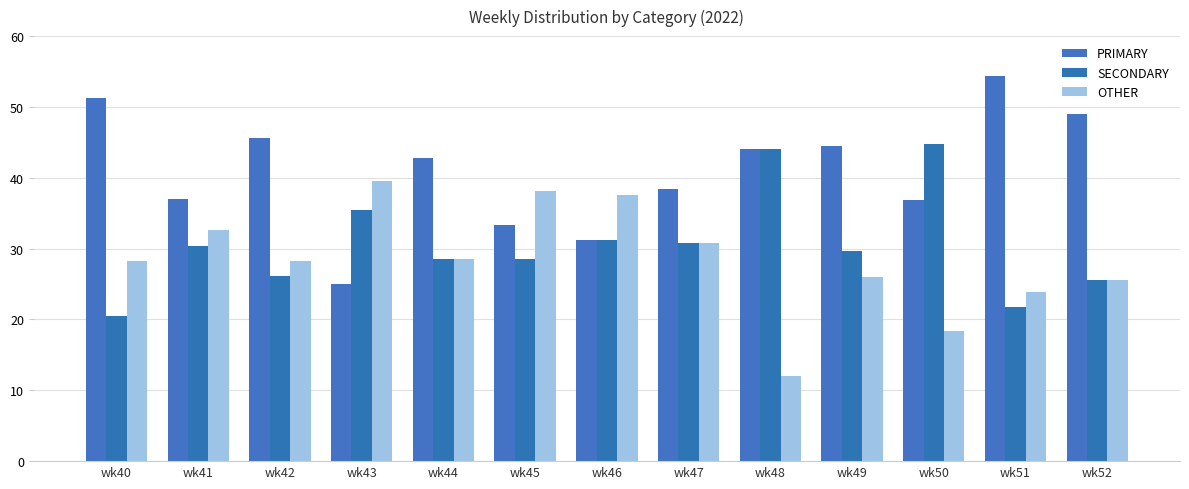

Reading left to right, extract all data points from this chart.

PRIMARY: wk40=51.3	wk41=37.0	wk42=45.7	wk43=25.0	wk44=42.9	wk45=33.3	wk46=31.2	wk47=38.5	wk48=44.0	wk49=44.4	wk50=36.8	wk51=54.3	wk52=48.9
SECONDARY: wk40=20.5	wk41=30.4	wk42=26.1	wk43=35.4	wk44=28.6	wk45=28.6	wk46=31.2	wk47=30.8	wk48=44.0	wk49=29.6	wk50=44.7	wk51=21.7	wk52=25.5
OTHER: wk40=28.2	wk41=32.6	wk42=28.3	wk43=39.6	wk44=28.6	wk45=38.1	wk46=37.5	wk47=30.8	wk48=12.0	wk49=25.9	wk50=18.4	wk51=23.9	wk52=25.5